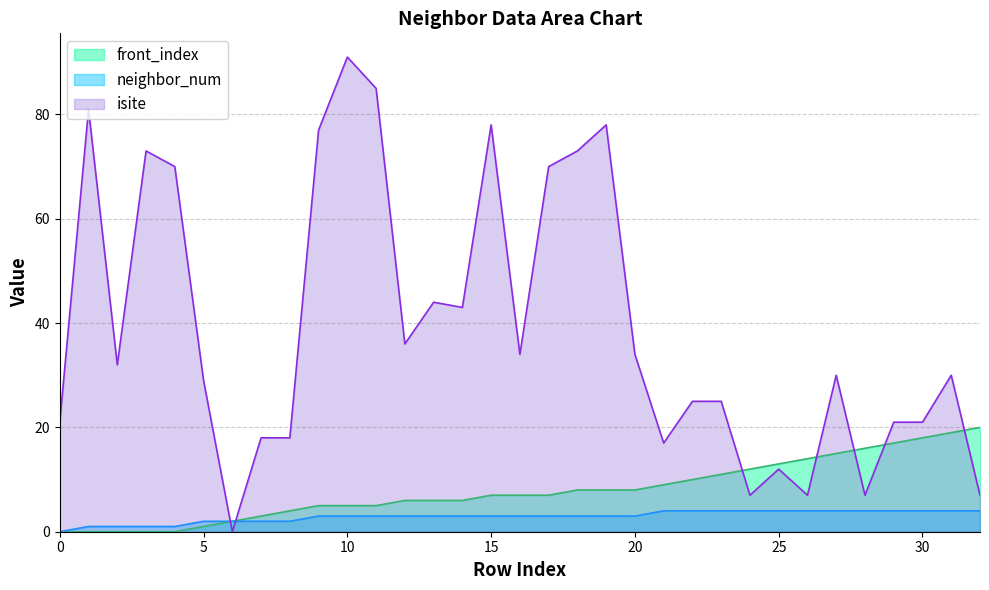

What is the spread (max minus min) of values at 6?

2